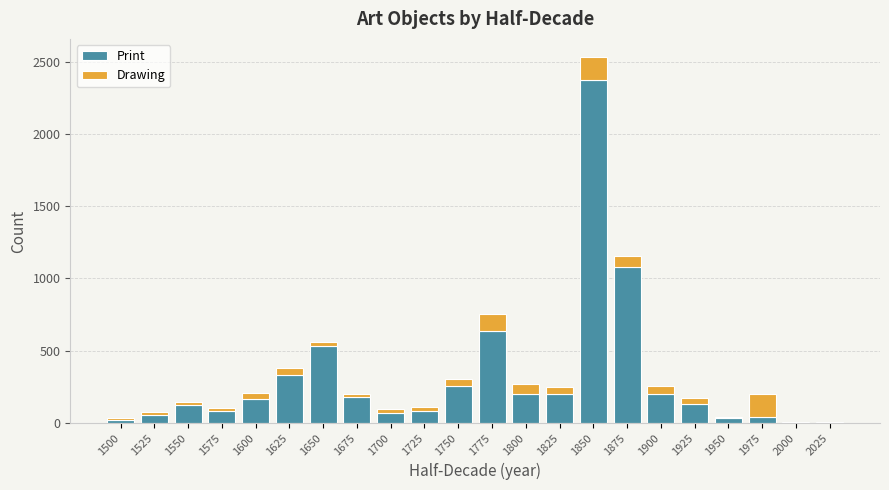

At which label is Print closest to 1189?

1875